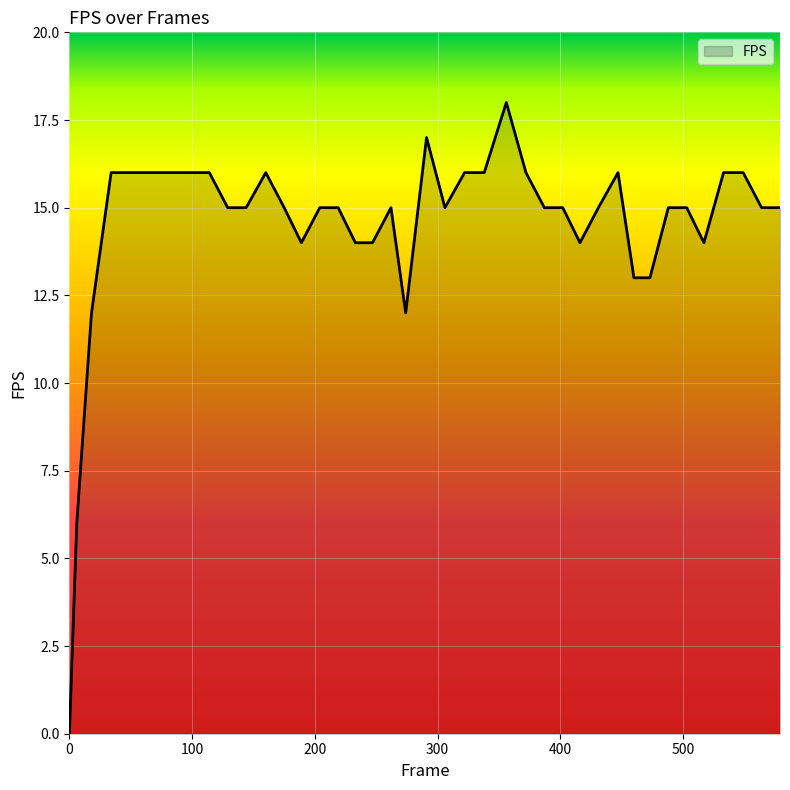

What is the difference between the maximum and minimum values?

18